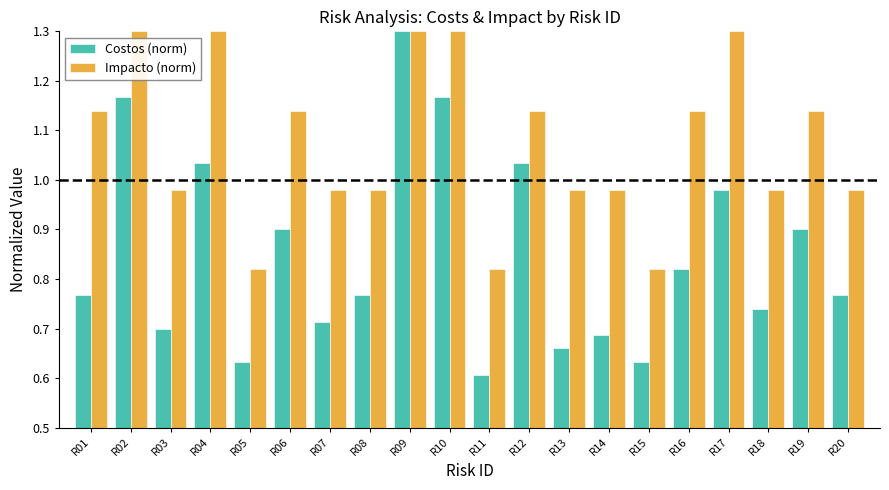

At which category does the chart reach its minimum across all series?

R11